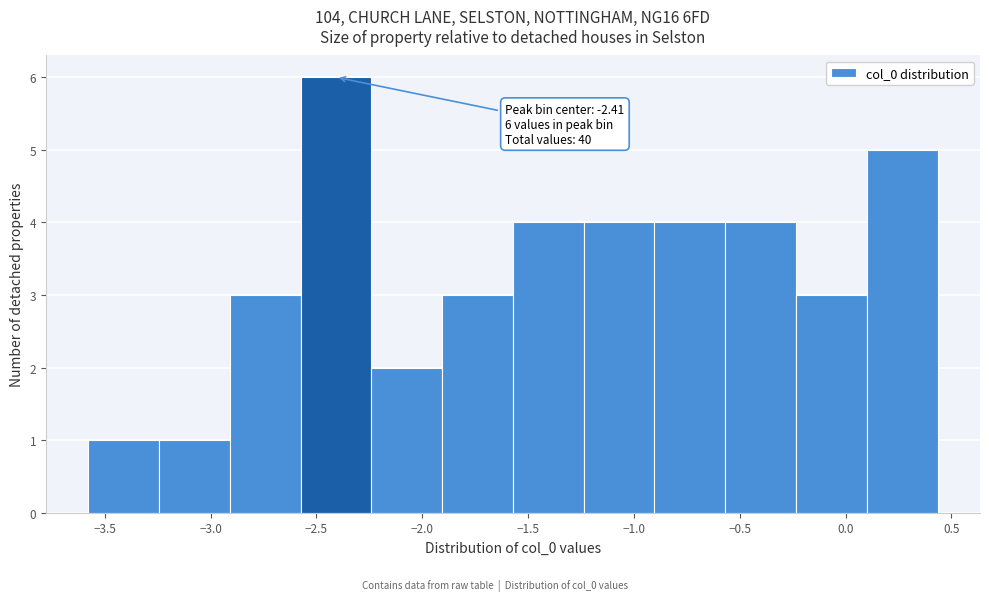

Over which range of the x-axis is the bar tallest?

-2.55 to -2.25